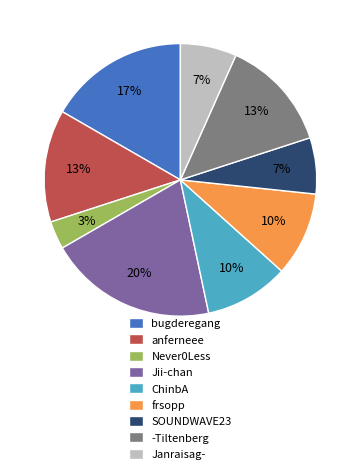

To the nearest percent, what is the average slice percentage?

11%